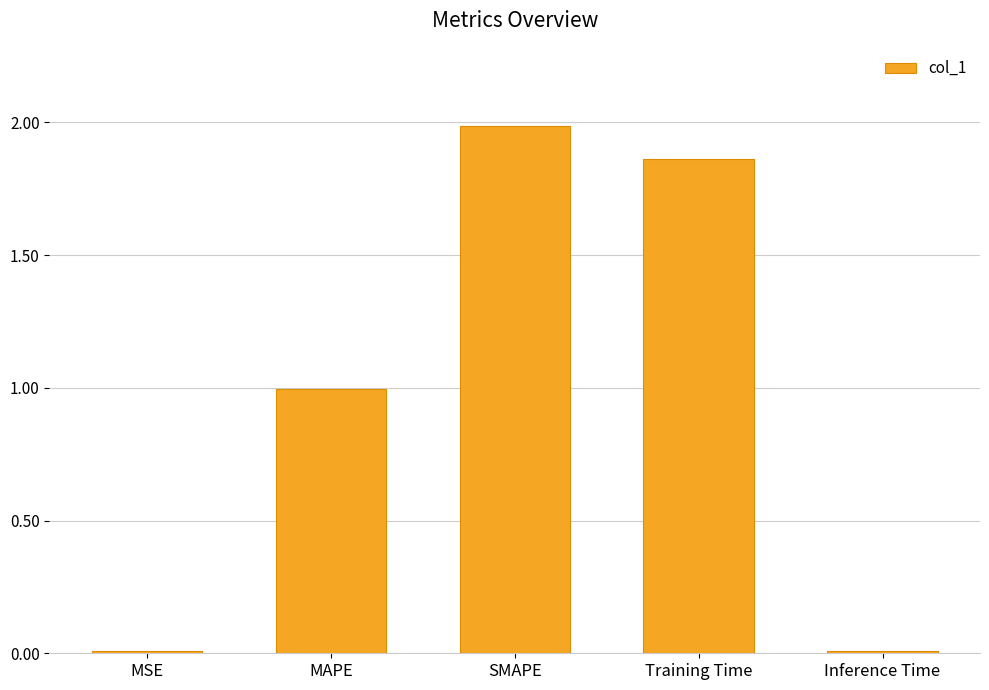

Is it true that the value at MAPE is 1.0?

True